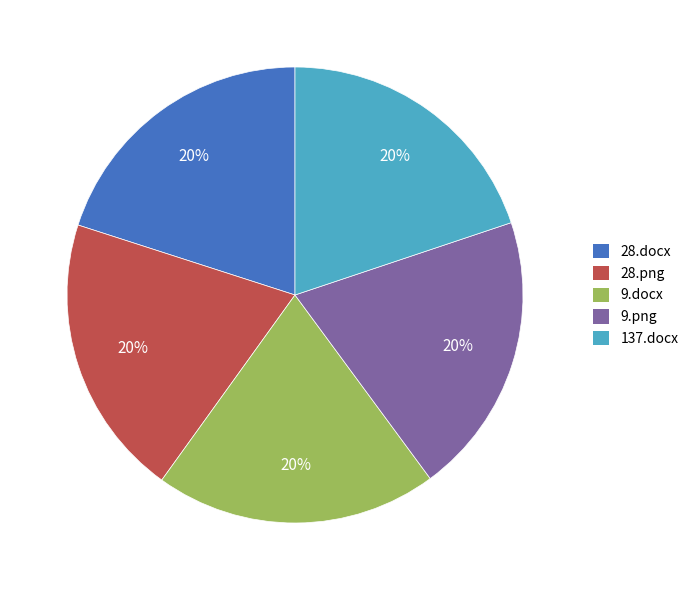

Is it true that 28.png is 20% of the pie?

True